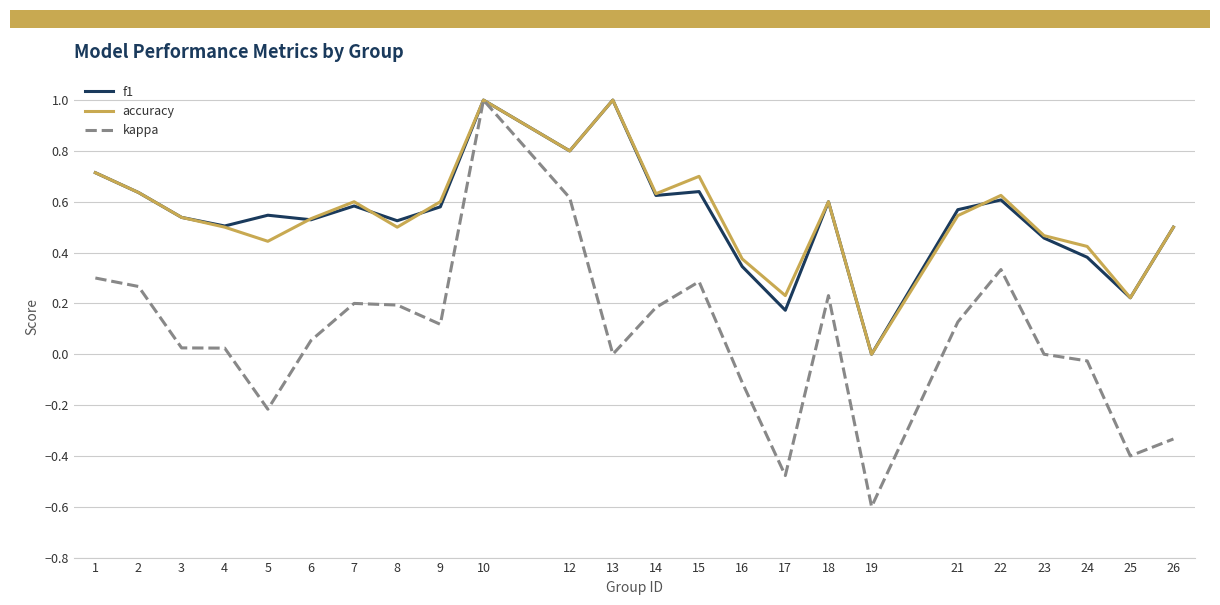

What is the total value across all series at 5?

0.8